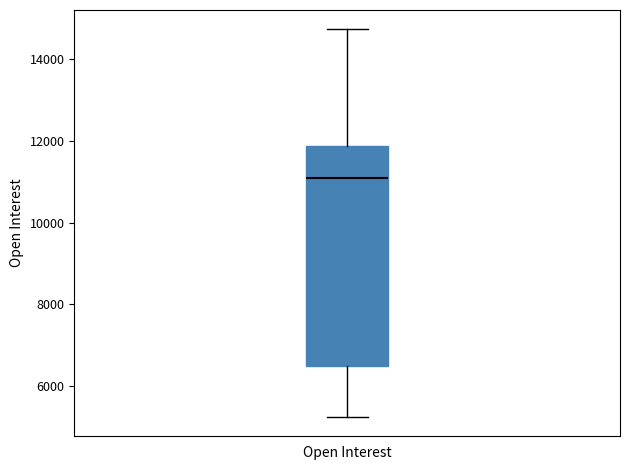

Transcribe this box plot: give where the median line is, the range the box spans, and where the two whiskers end, as read against the y-axis. The values are not printed on the chart, so give them approximately, as read against the axis.

median 11000, box 6600 to 11800, whiskers 5200 to 14800